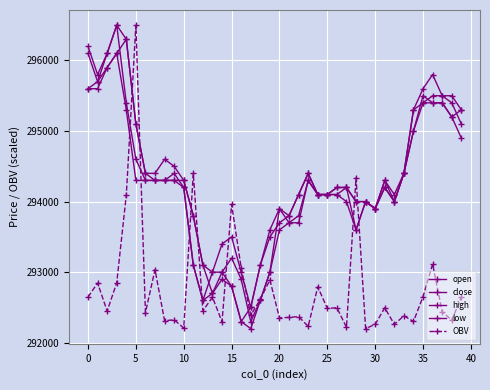

Does the chart have visible grid lines?

Yes